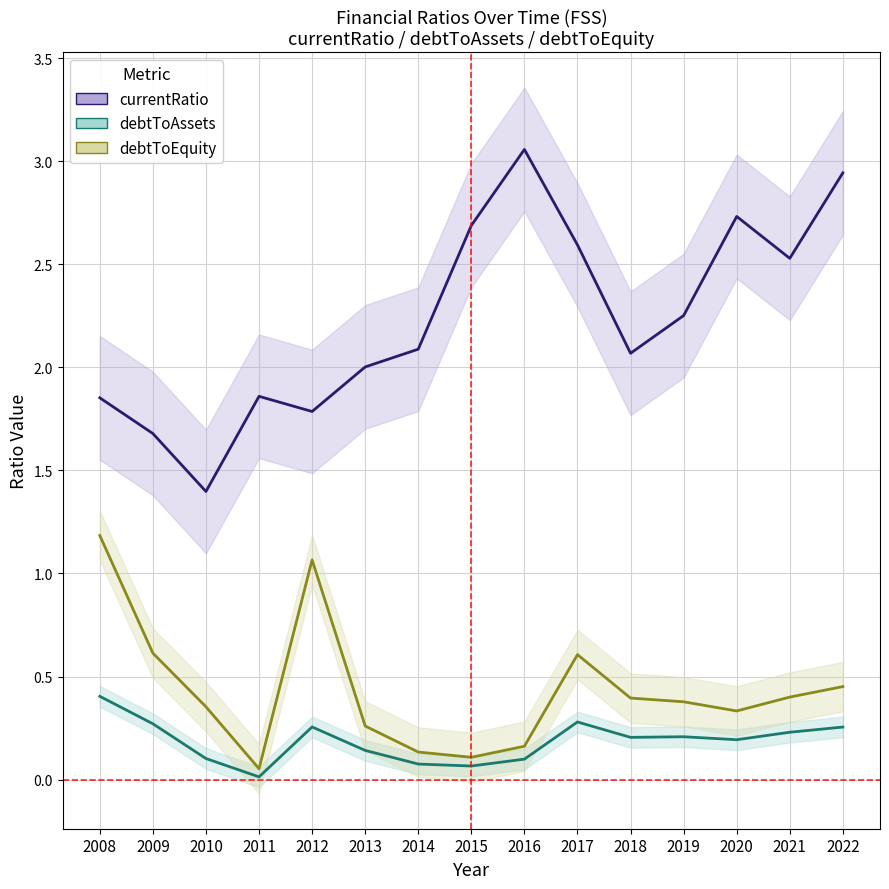

True or false: debtToAssets and debtToEquity intersect in this chart.

False